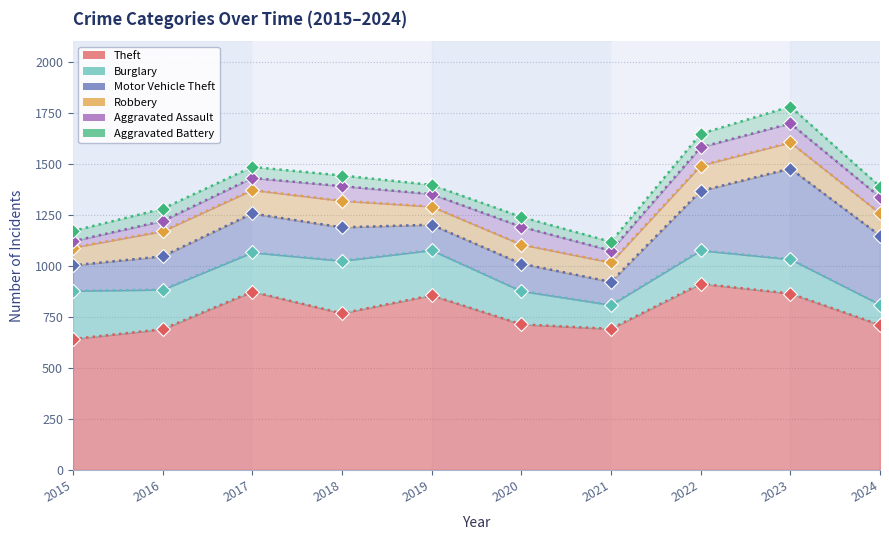

Rank the series by their maximum value, from lowest to highest.

Aggravated Battery, Aggravated Assault, Robbery, Burglary, Motor Vehicle Theft, Theft